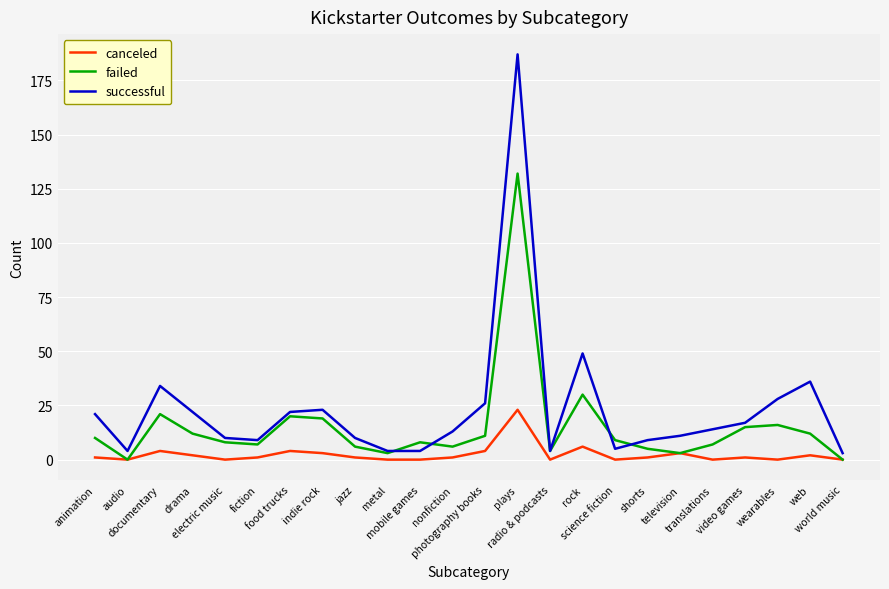

After their last crossing, which series has the higher values: successful or failed?

successful